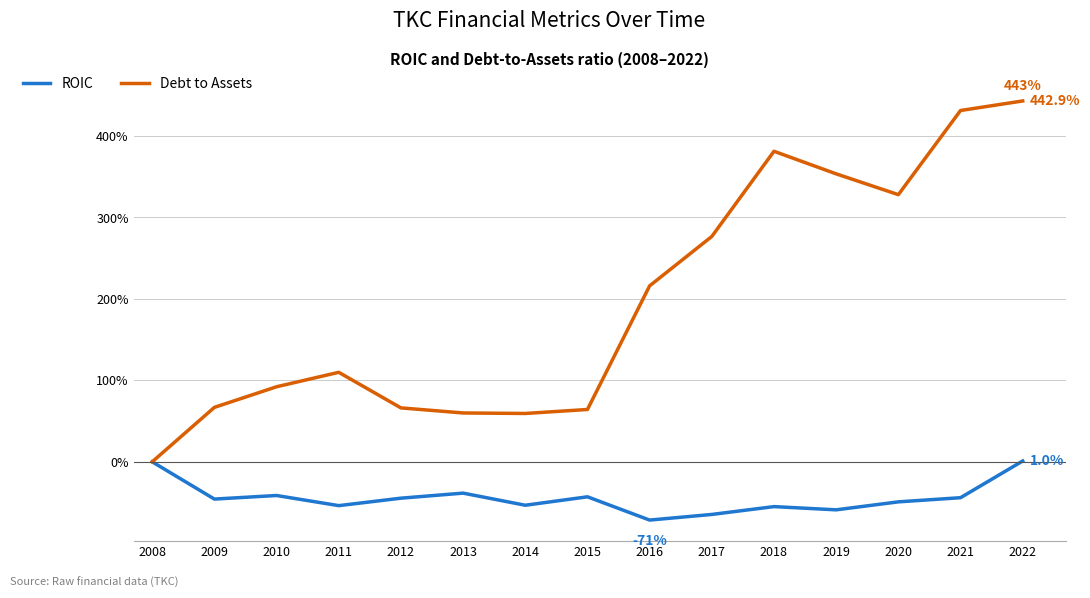

What is the difference between the highest and lowest values at 2018?

436.1